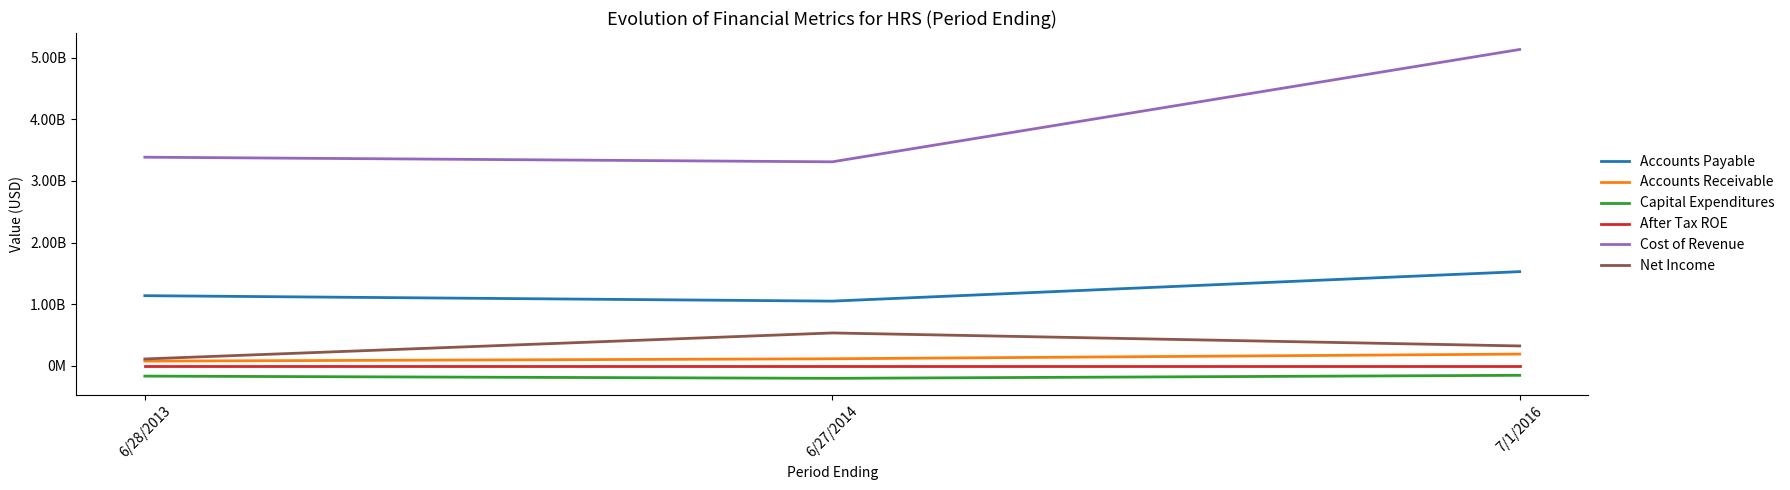

What is the difference between the highest and lowest values at 6/28/2013?

3550000000